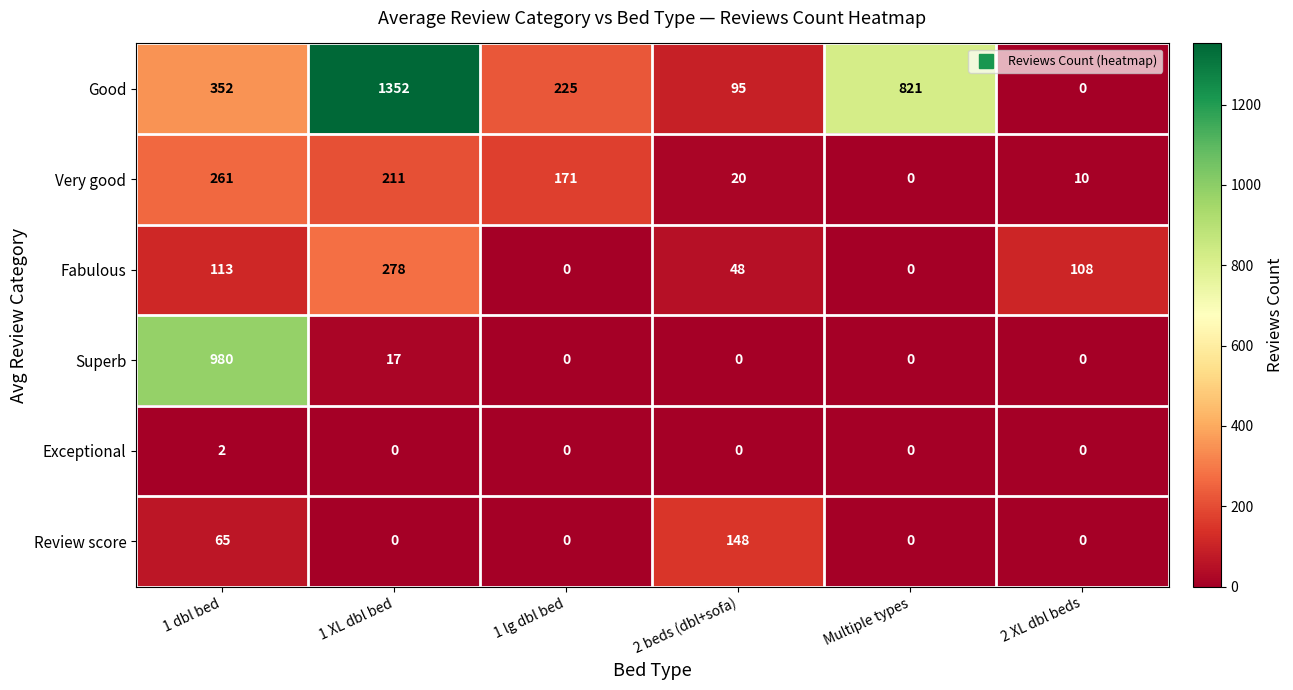

Which label corresponds to the largest value in the chart?

1 XL dbl bed